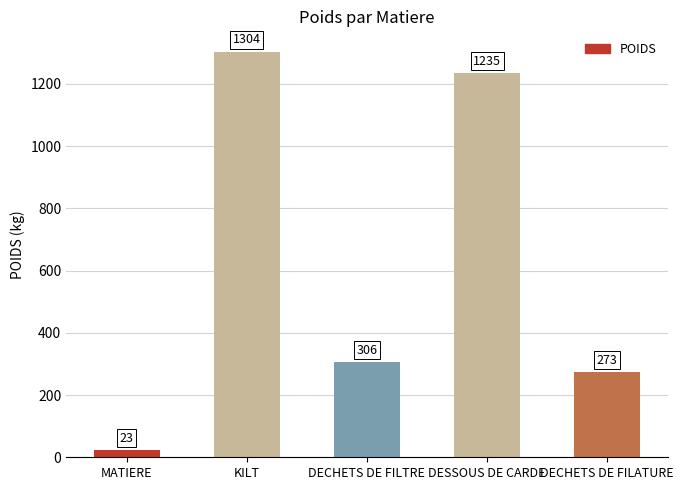

The value at DESSOUS DE CARDE is 1235. True or false?

True